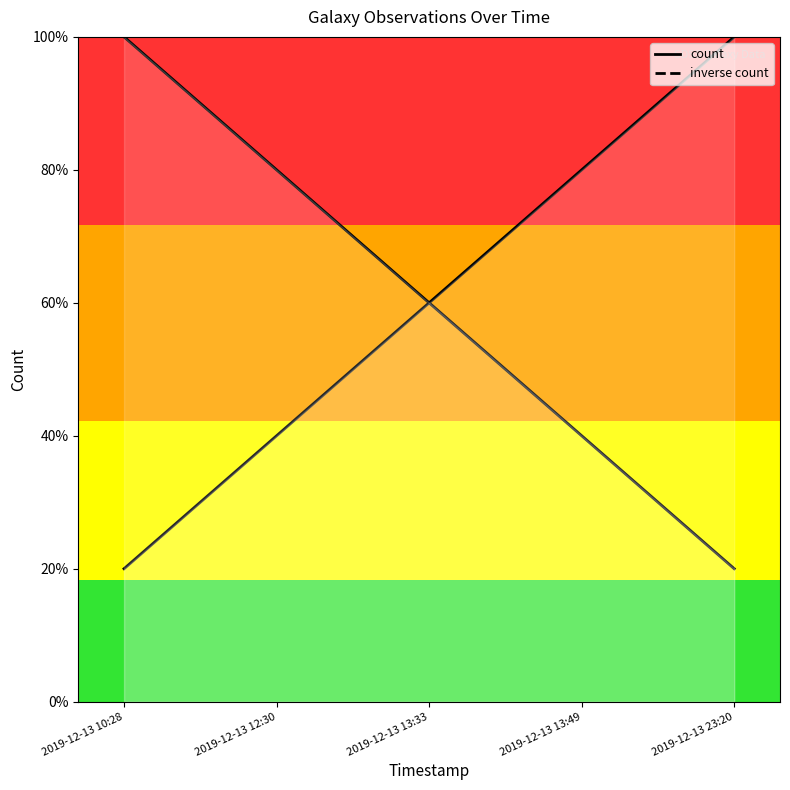

What is the label of the 1st point from the left?

2019-12-13 10:28